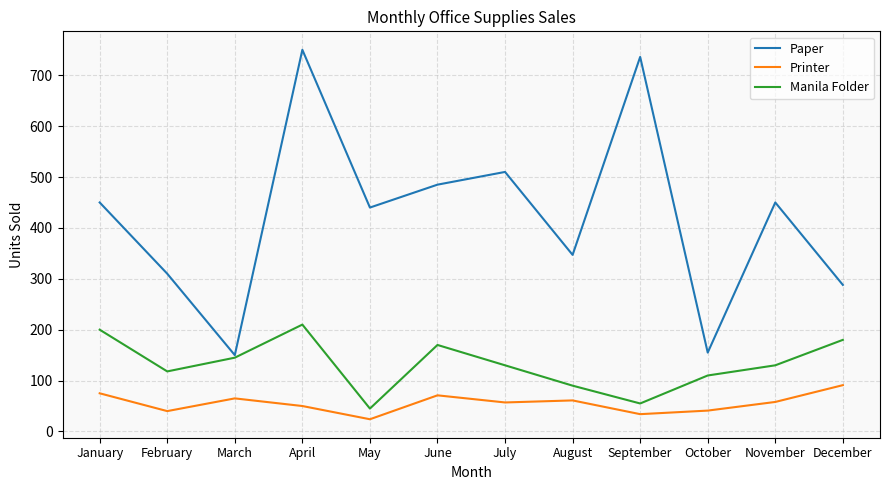

What is the total value across all series at May?

509